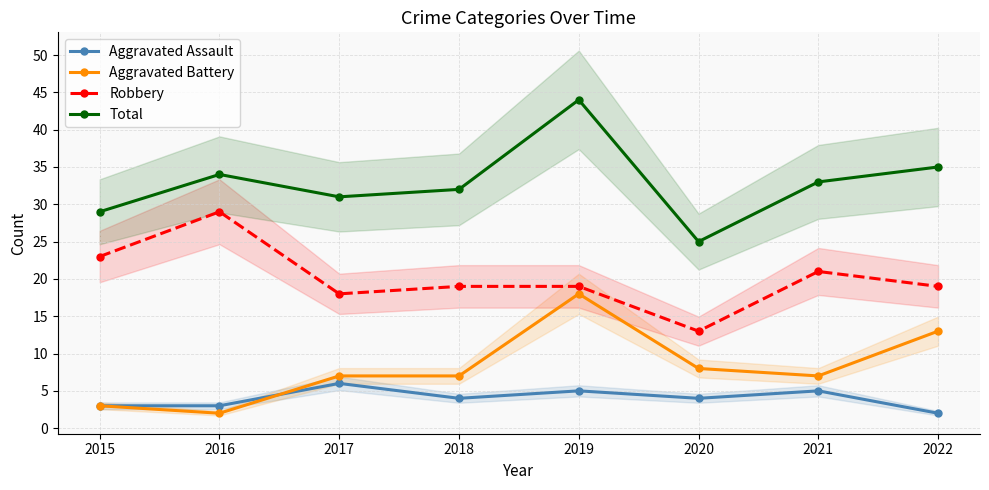

List the labels in order of Aggravated Battery value, largest first.

2019, 2022, 2020, 2017, 2018, 2021, 2015, 2016